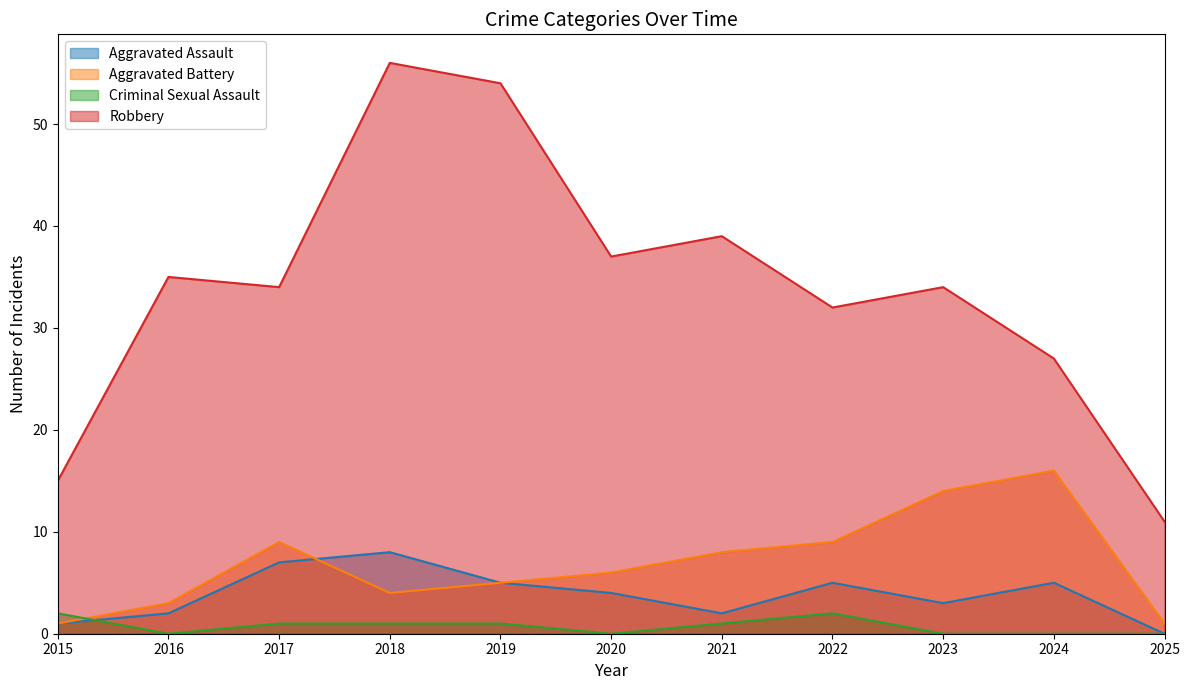

What is the spread (max minus min) of values at 2024?

27